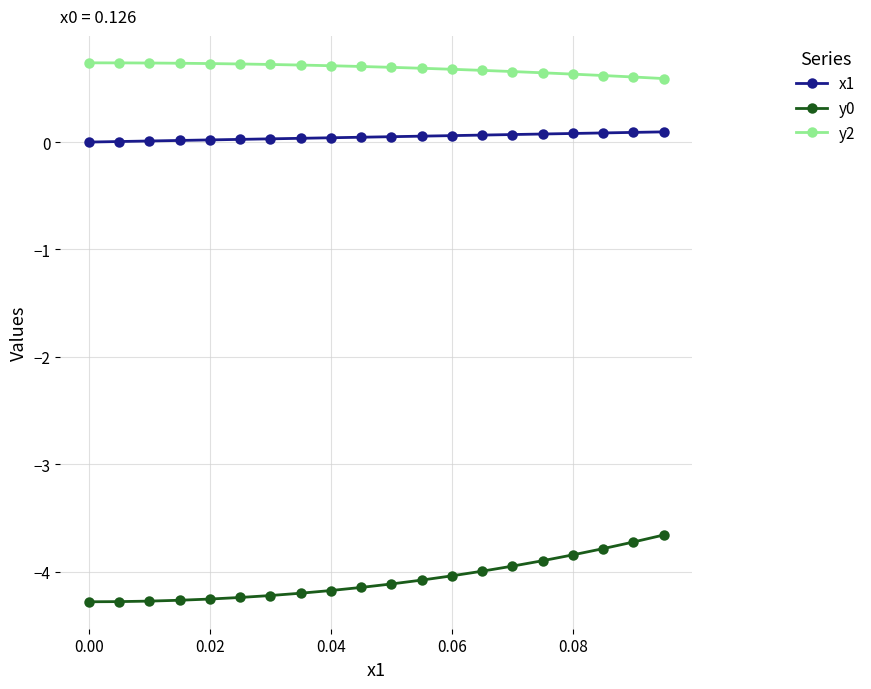

What is the difference between the second highest and minimum values in the y0 series?

0.6